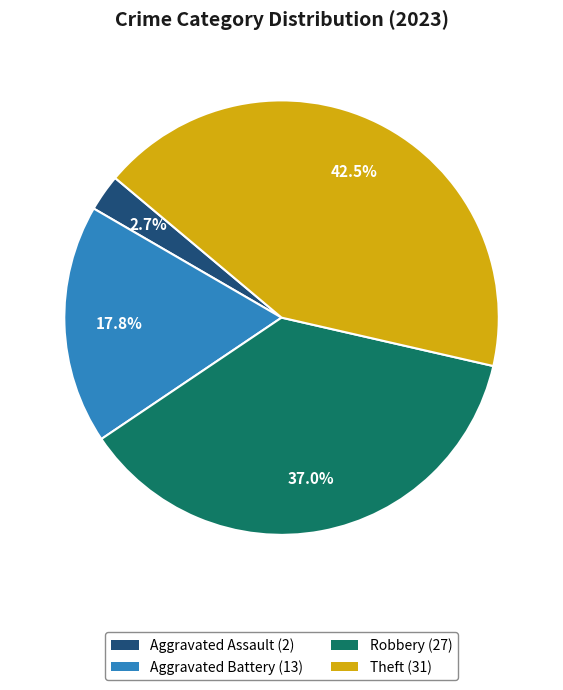

Rank the categories by value from lowest to highest.

Aggravated Assault, Aggravated Battery, Robbery, Theft